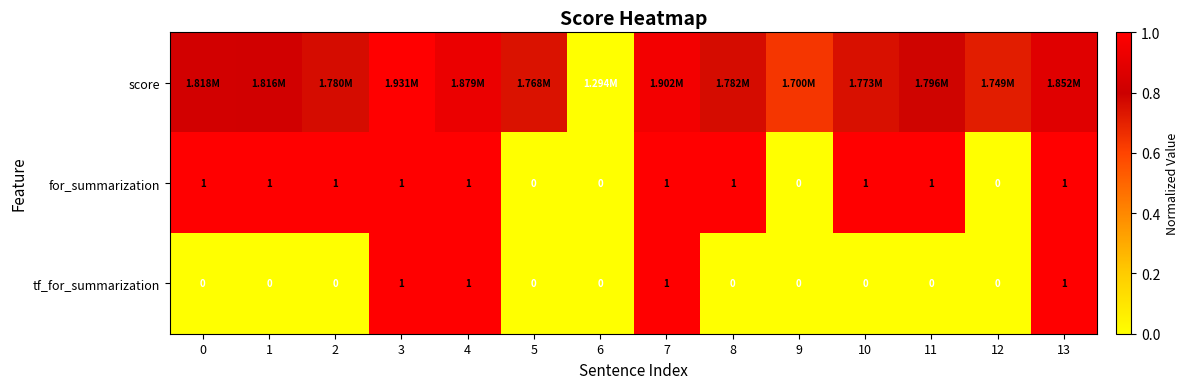

The value of for_summarization at 11 is 1.6. True or false?

False